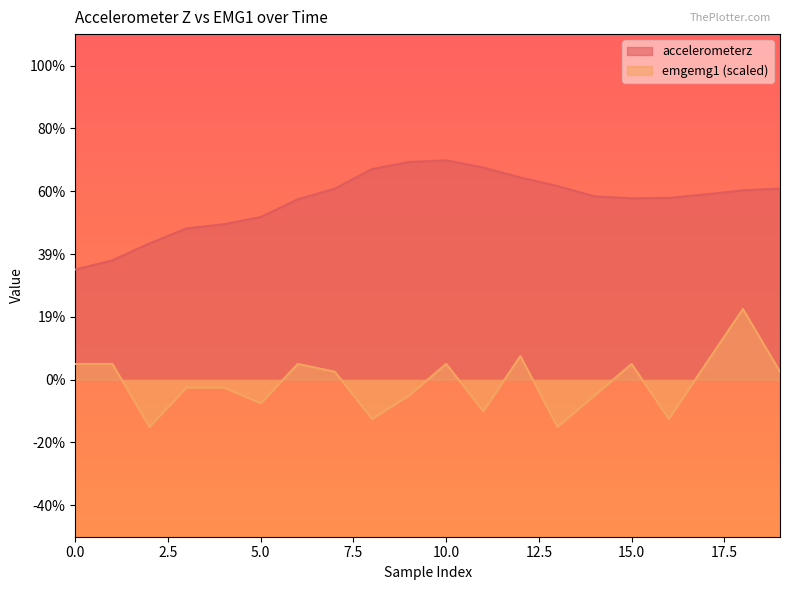

Which has a higher value, 13 or 15?

13